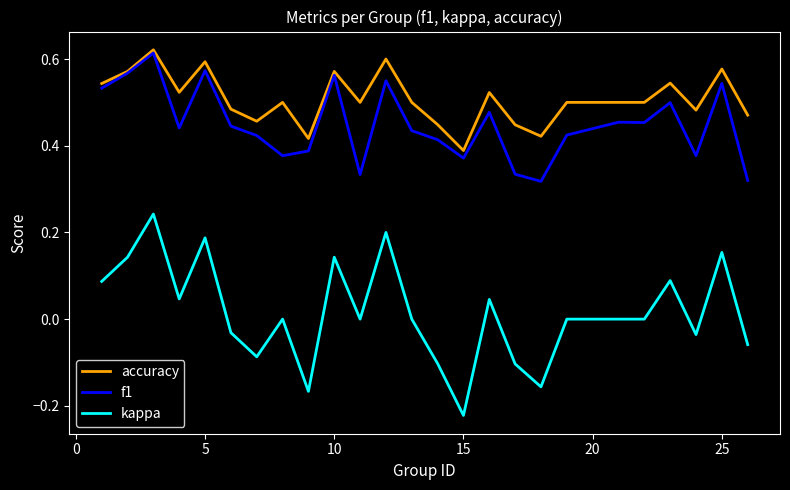

Which series has the widest spread of values?

kappa